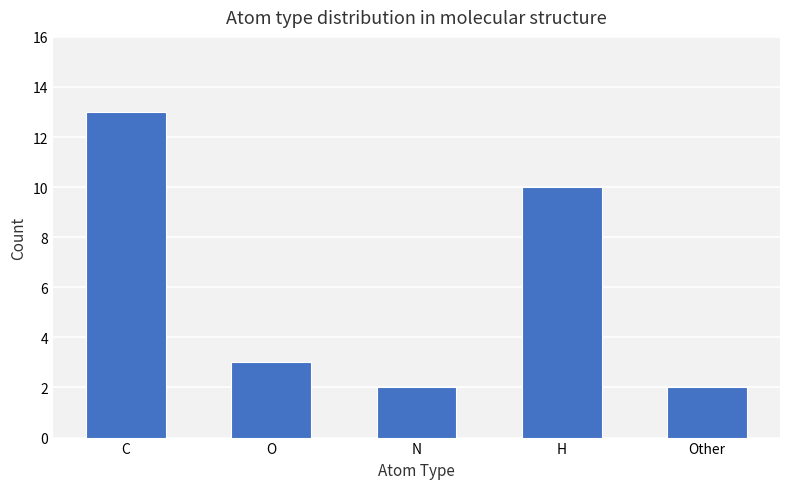

What is the label of the 1st bar from the right?

Other